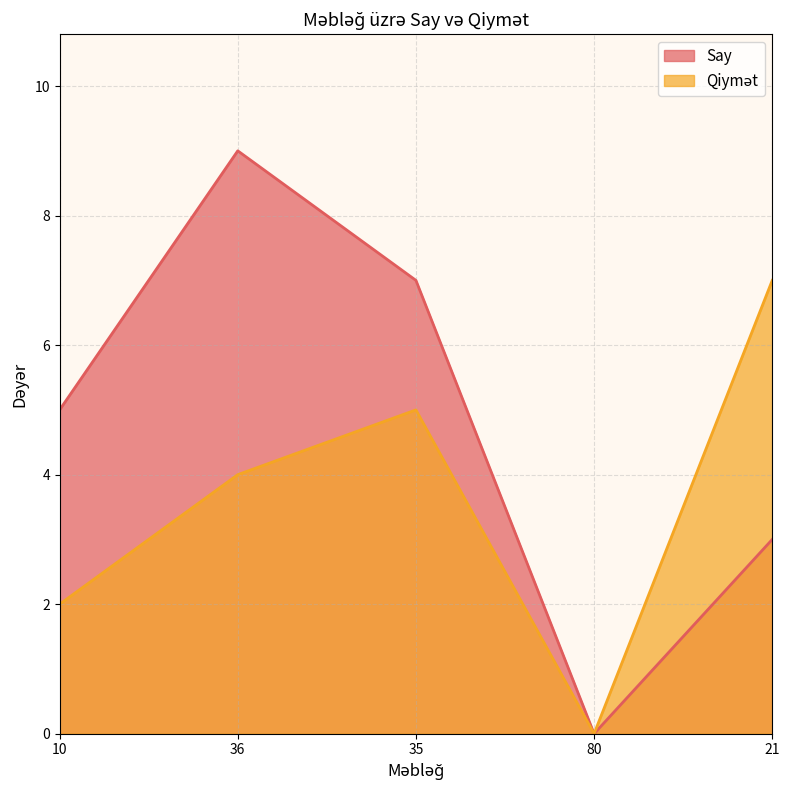

What is the label of the 4th point from the left?

80